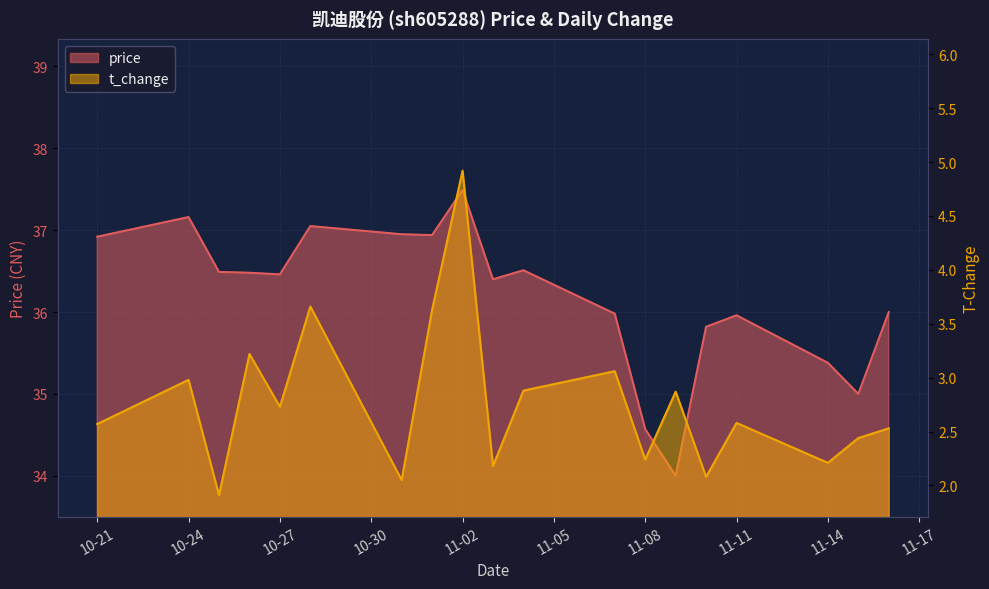

True or false: t_change has more than 1 interior local peaks.

True